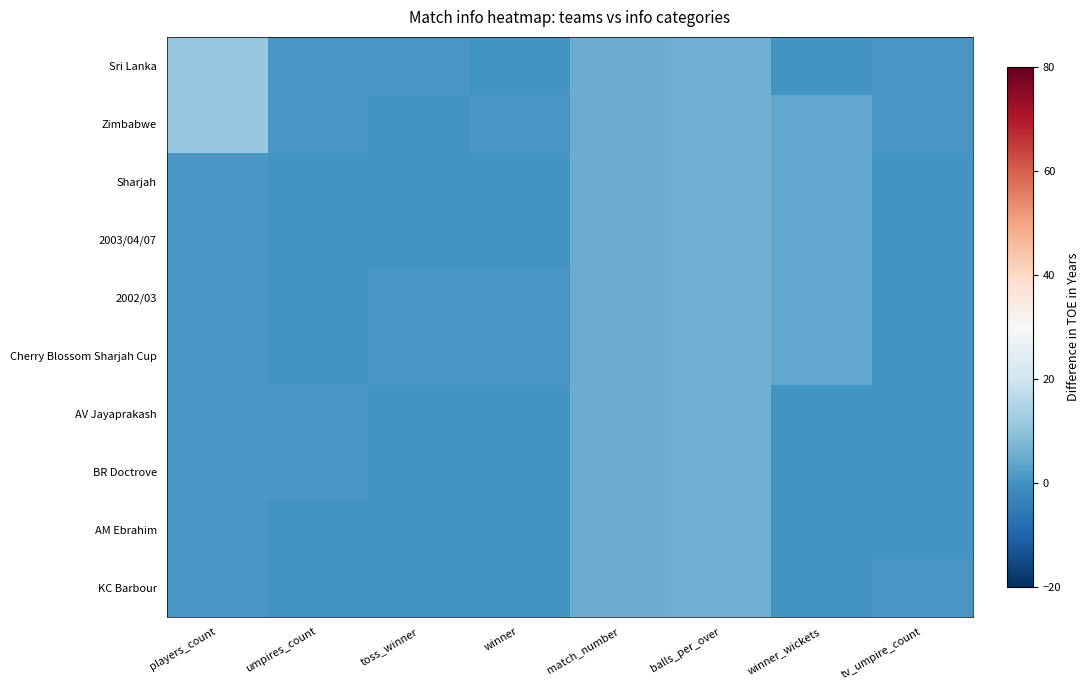

Reading right to left, what are all the values shown in this chart?

Sri Lanka: tv_umpire_count=1	winner_wickets=0	balls_per_over=6	match_number=5	winner=0	toss_winner=1	umpires_count=1	players_count=11
Zimbabwe: tv_umpire_count=1	winner_wickets=4	balls_per_over=6	match_number=5	winner=1	toss_winner=0	umpires_count=1	players_count=11
Sharjah: tv_umpire_count=0	winner_wickets=4	balls_per_over=6	match_number=5	winner=0	toss_winner=0	umpires_count=0	players_count=1
2003/04/07: tv_umpire_count=0	winner_wickets=4	balls_per_over=6	match_number=5	winner=0	toss_winner=0	umpires_count=0	players_count=1
2002/03: tv_umpire_count=0	winner_wickets=4	balls_per_over=6	match_number=5	winner=1	toss_winner=1	umpires_count=0	players_count=1
Cherry Blossom Sharjah Cup: tv_umpire_count=0	winner_wickets=4	balls_per_over=6	match_number=5	winner=1	toss_winner=1	umpires_count=0	players_count=1
AV Jayaprakash: tv_umpire_count=0	winner_wickets=0	balls_per_over=6	match_number=5	winner=0	toss_winner=0	umpires_count=1	players_count=1
BR Doctrove: tv_umpire_count=0	winner_wickets=0	balls_per_over=6	match_number=5	winner=0	toss_winner=0	umpires_count=1	players_count=1
AM Ebrahim: tv_umpire_count=0	winner_wickets=0	balls_per_over=6	match_number=5	winner=0	toss_winner=0	umpires_count=0	players_count=1
KC Barbour: tv_umpire_count=1	winner_wickets=0	balls_per_over=6	match_number=5	winner=0	toss_winner=0	umpires_count=0	players_count=1